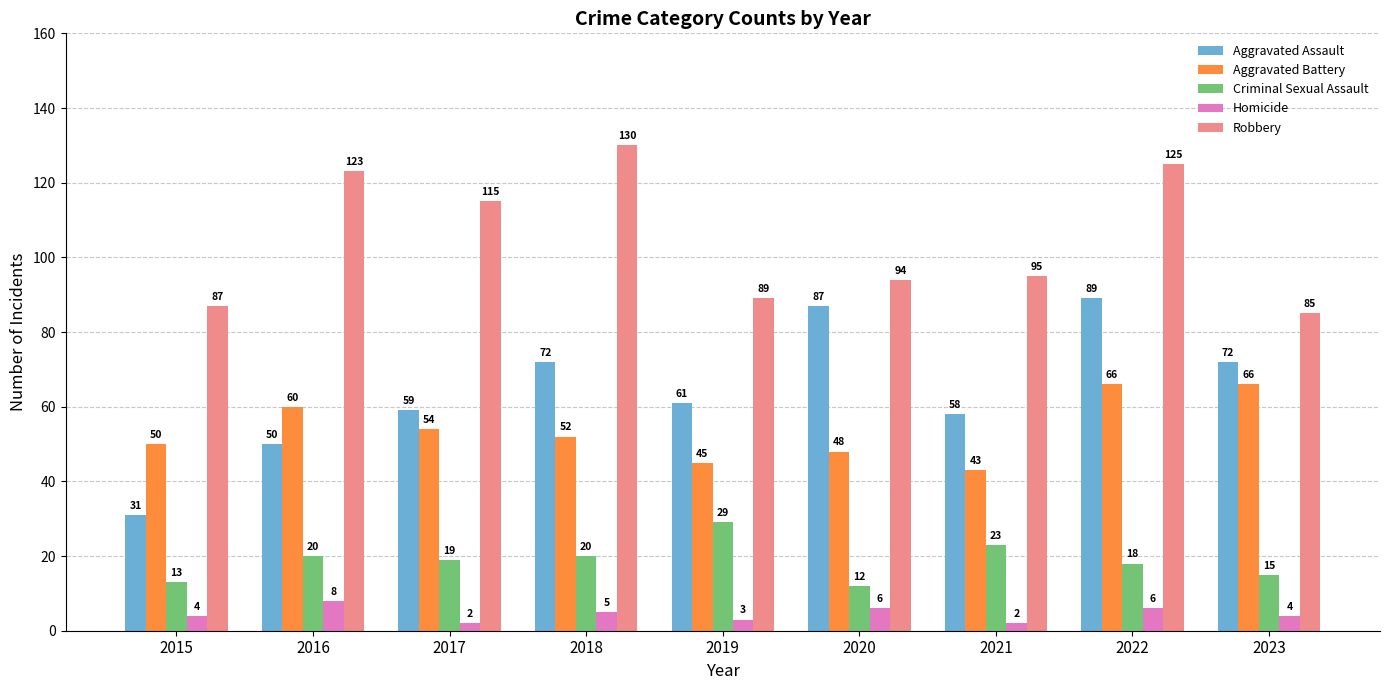

At 2017, list the series in order from largest to smallest.

Robbery, Aggravated Assault, Aggravated Battery, Criminal Sexual Assault, Homicide